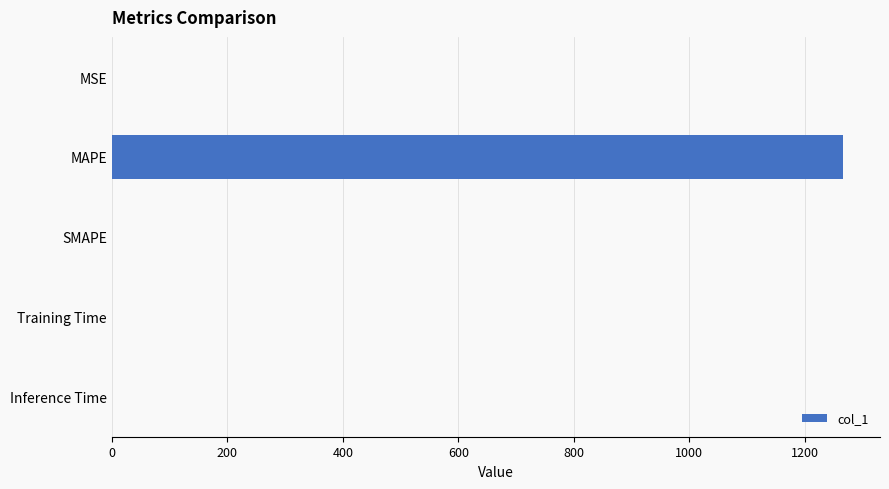

What is the sum of all values?

1267.7